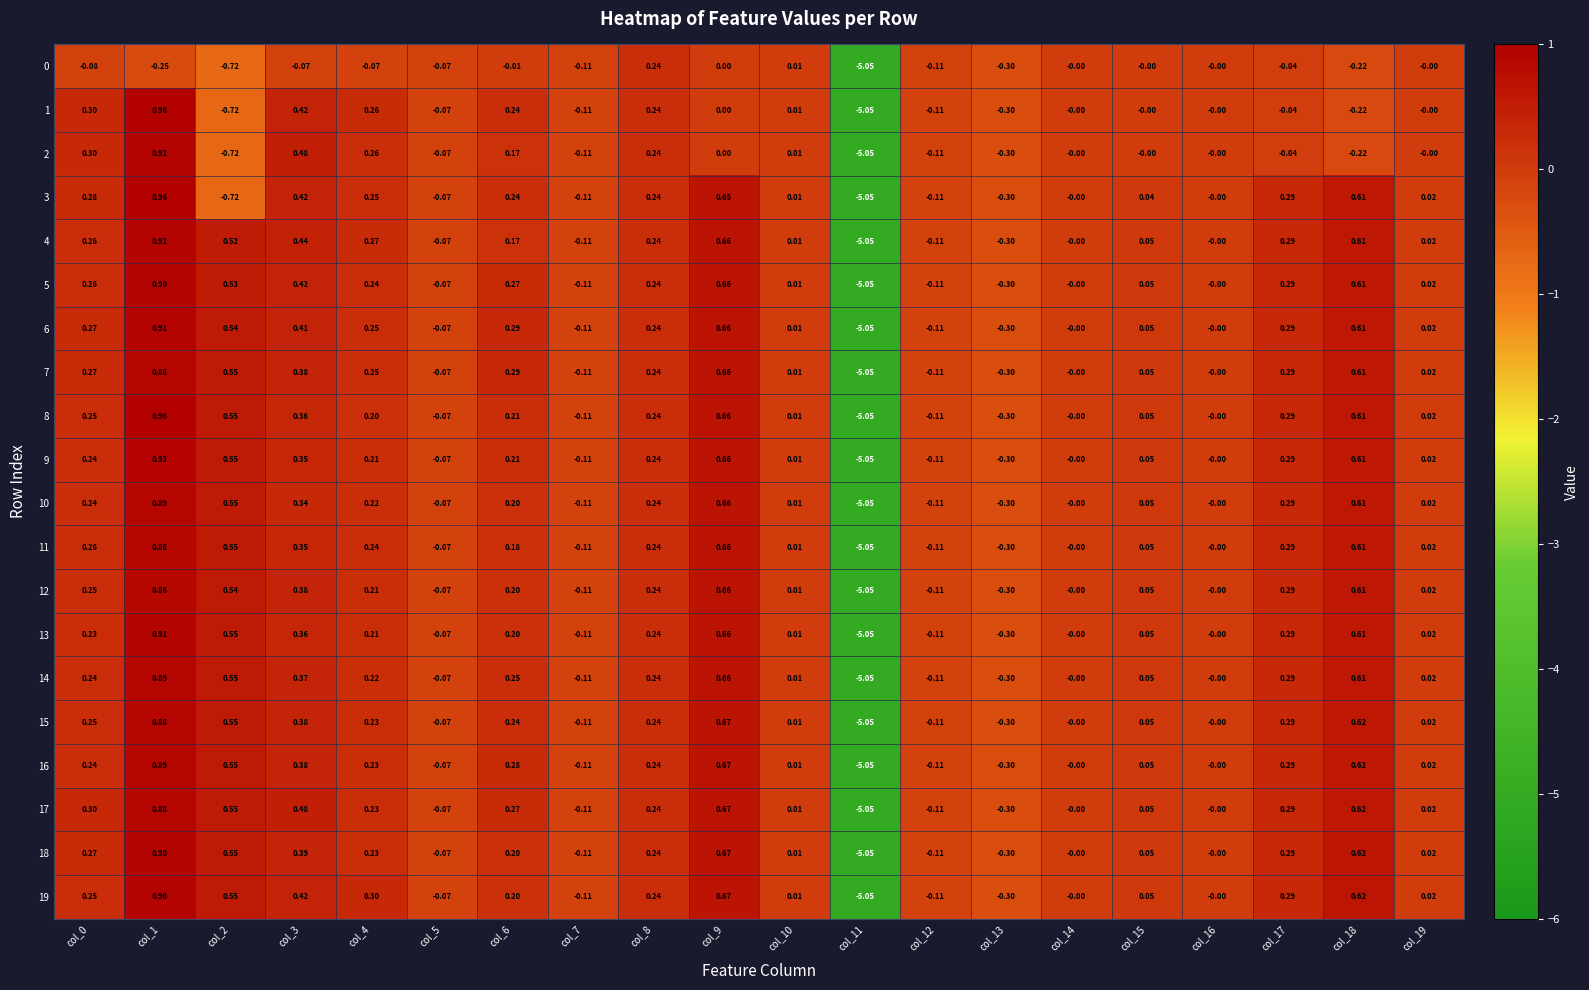

Which category has the highest value across all series?

col_1